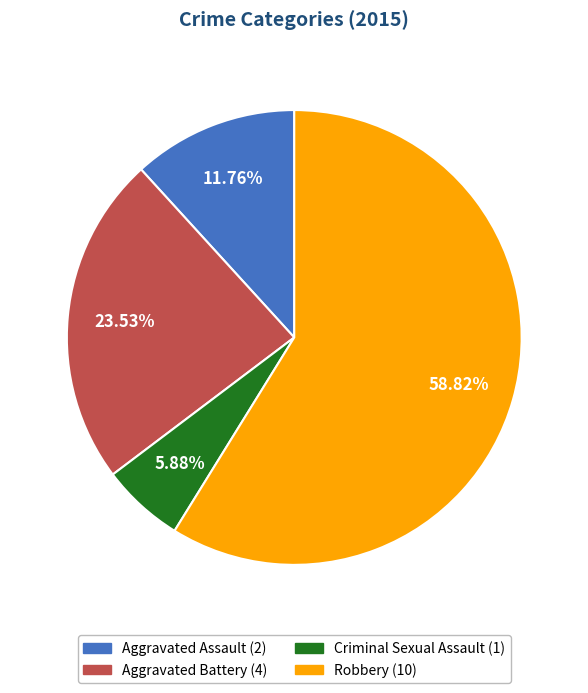

To the nearest percent, what is the difference between the Criminal Sexual Assault and Aggravated Assault slice percentages?

6%